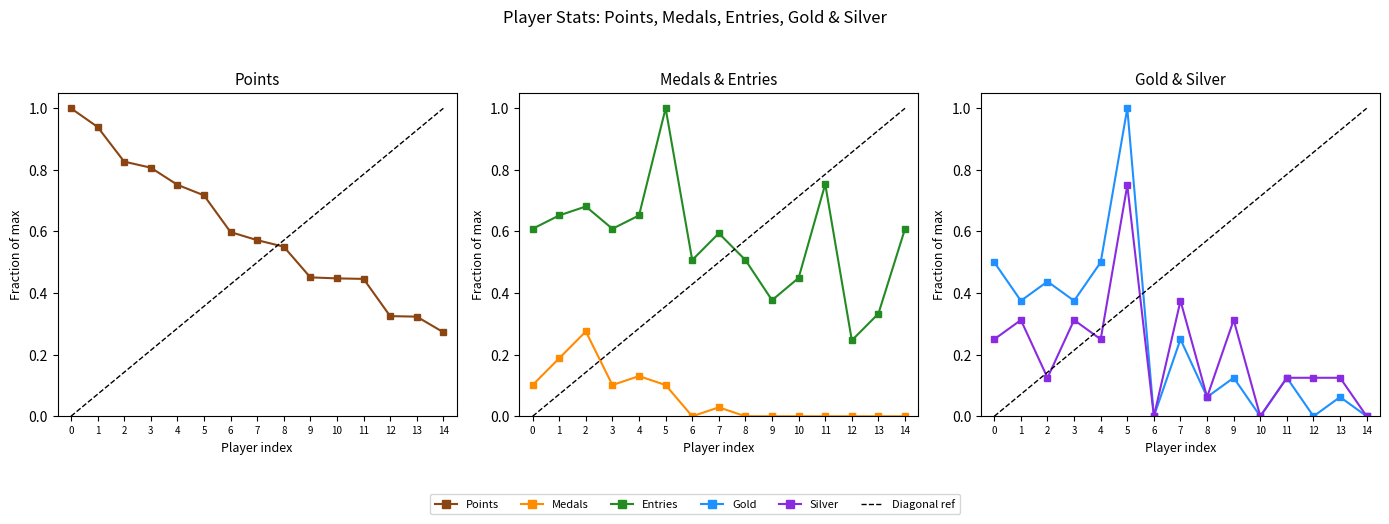

Rank the series by their maximum value, from highest to lowest.

Points, Entries, Gold, Silver, Medals